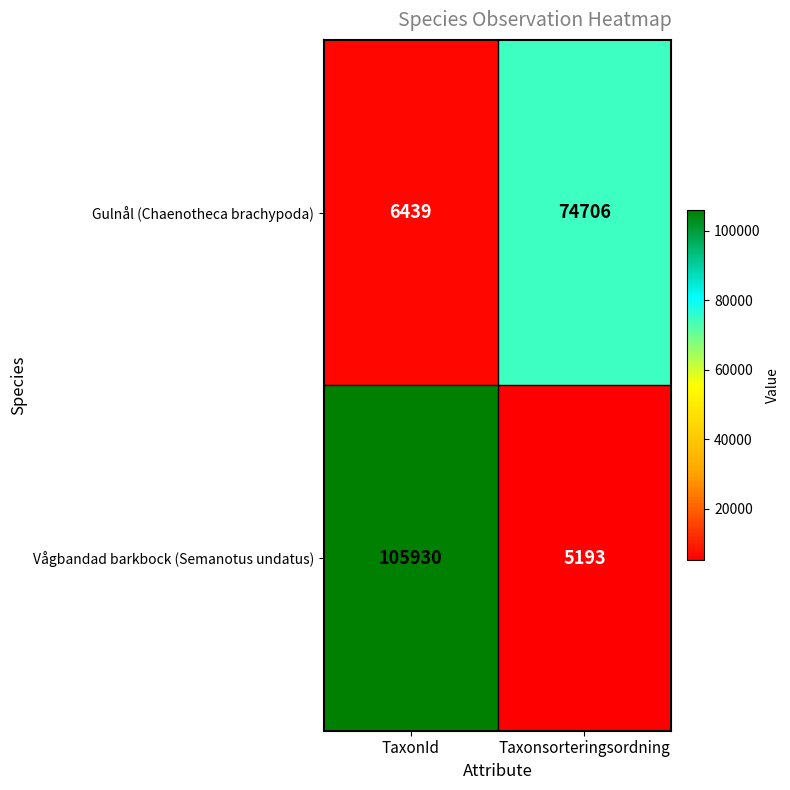

List the series in order of their overall mean, highest first.

Vågbandad barkbock (Semanotus undatus), Gulnål (Chaenotheca brachypoda)